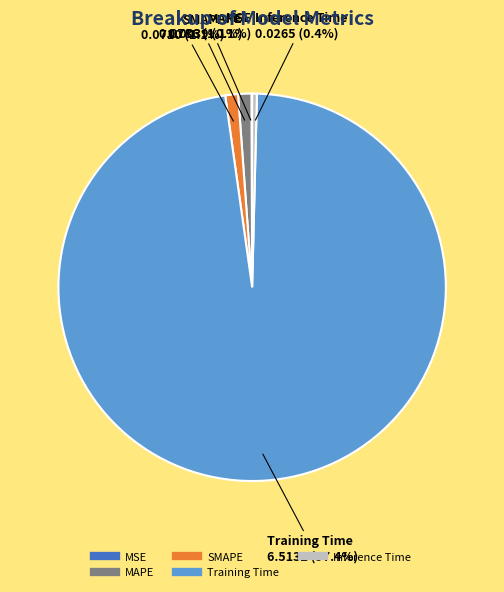

Which has a higher value, Training Time or Inference Time?

Training Time